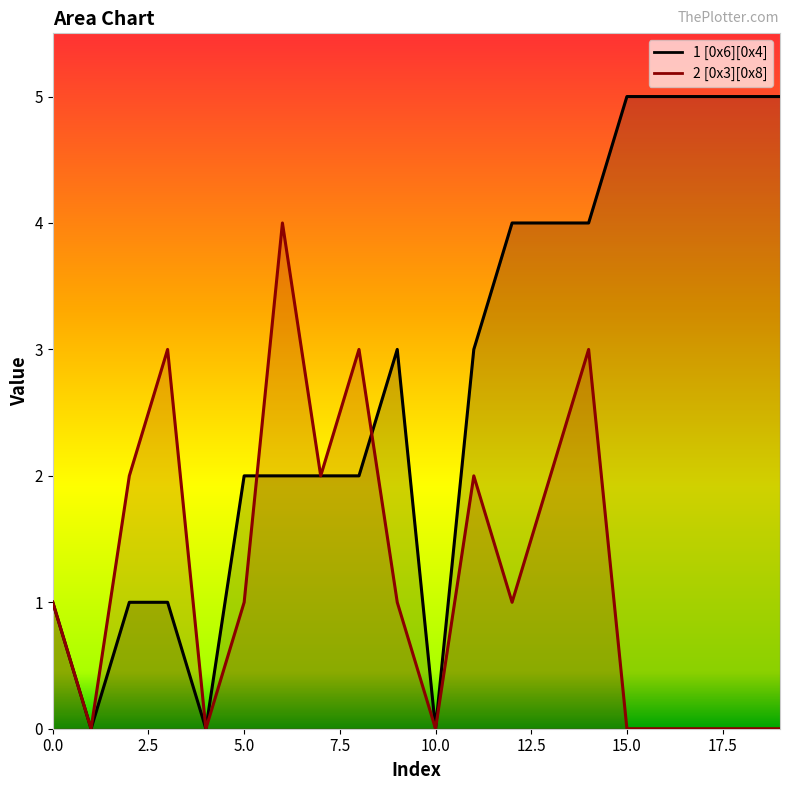

Does the chart display data point markers on the line(s)?

No